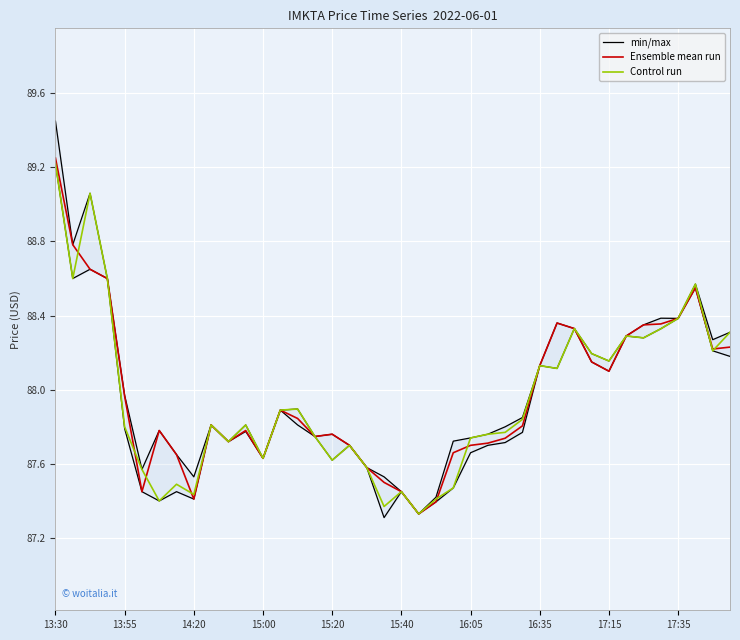

What are all the series names shown in the legend?

min/max, Ensemble mean run, Control run